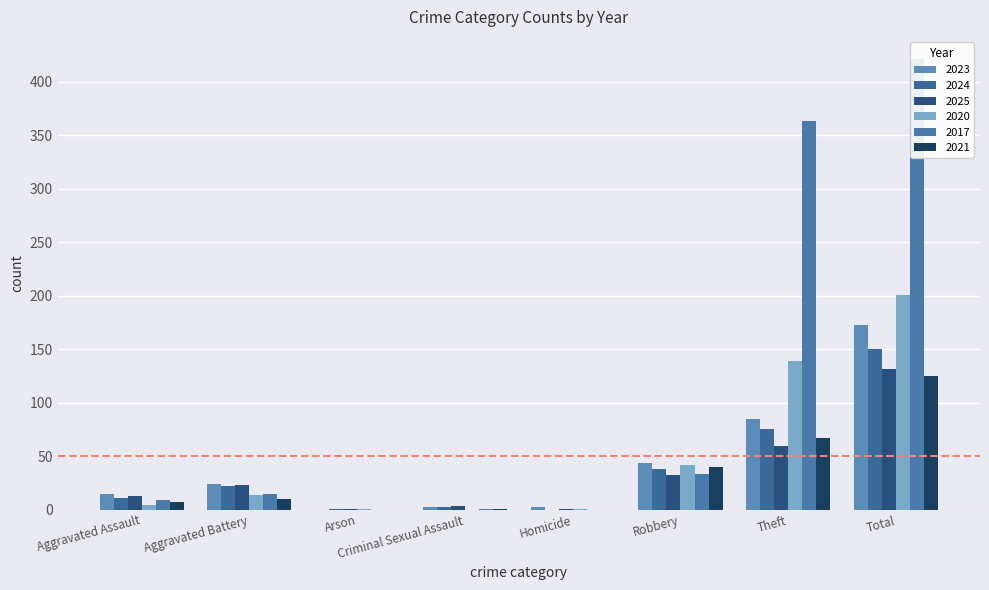

What is the label of the 8th bar from the right?

Aggravated Assault